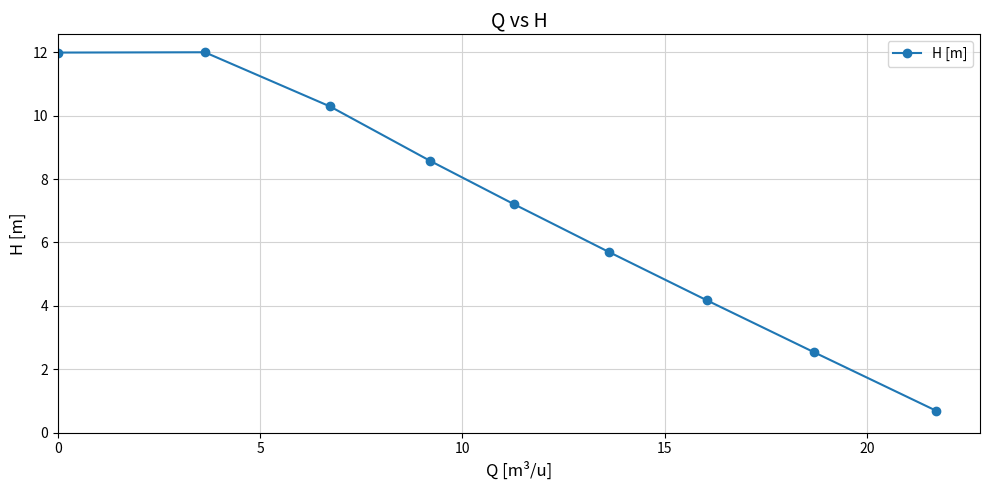

Reading right to left, transcribe all the data shown in this chart.

0.7	2.5	4.2	5.7	7.2	8.6	10.3	12.0	12.0